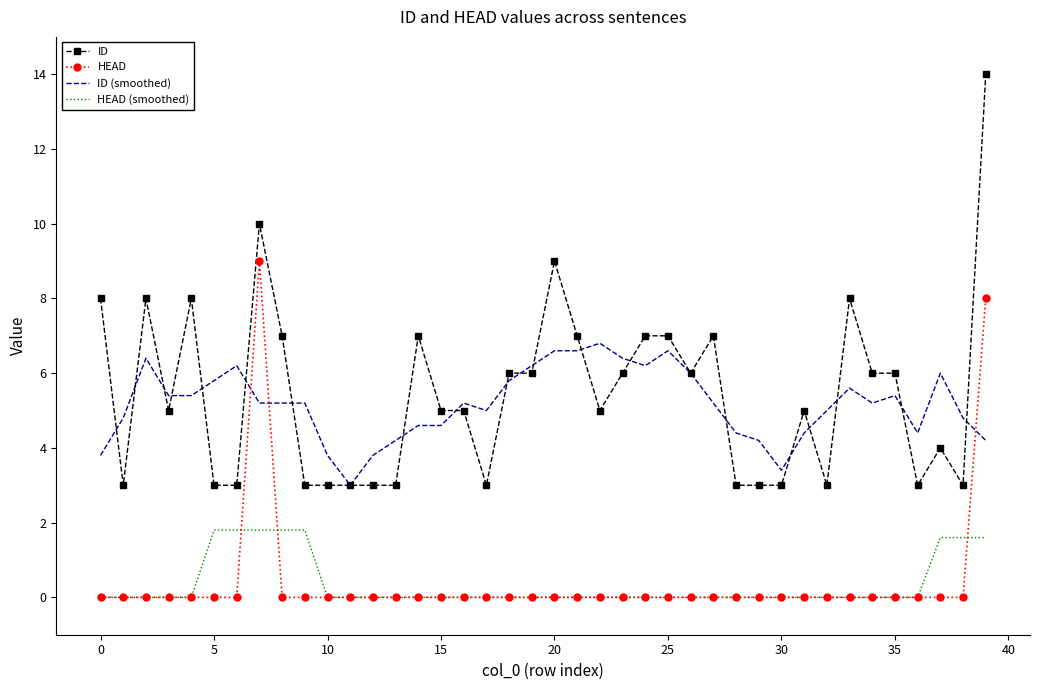

List the series in order of their peak value, highest first.

ID, HEAD, ID (smoothed), HEAD (smoothed)